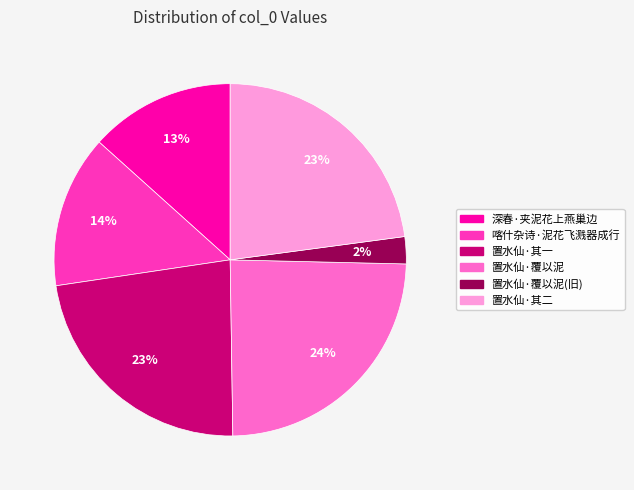

The 置水仙·其二 slice represents 13% of the pie. True or false?

False